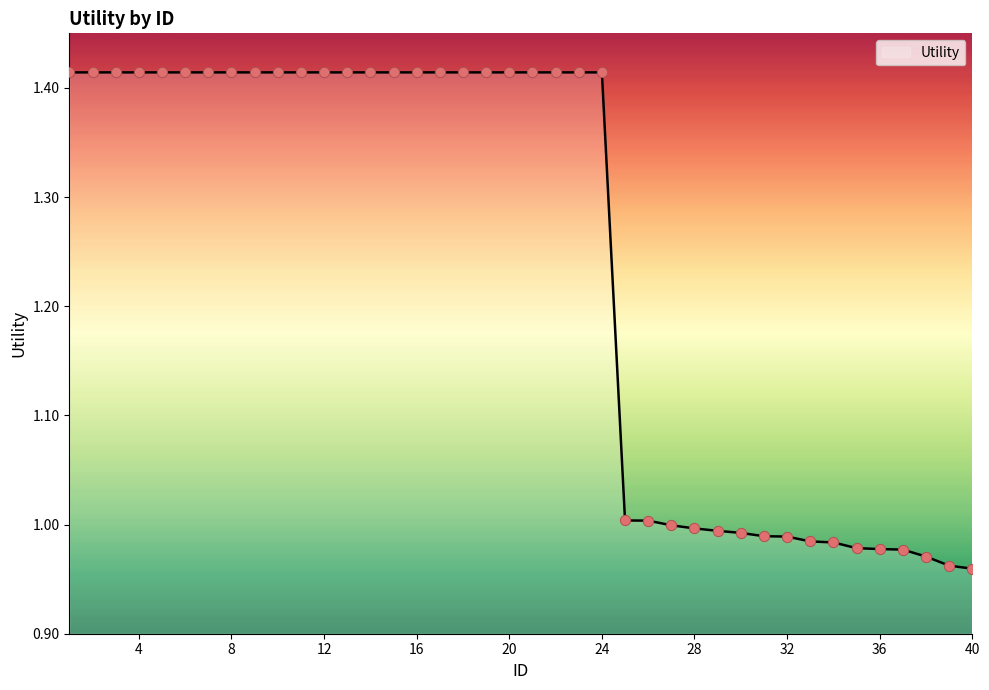

What is the difference between the maximum and minimum values?

0.5